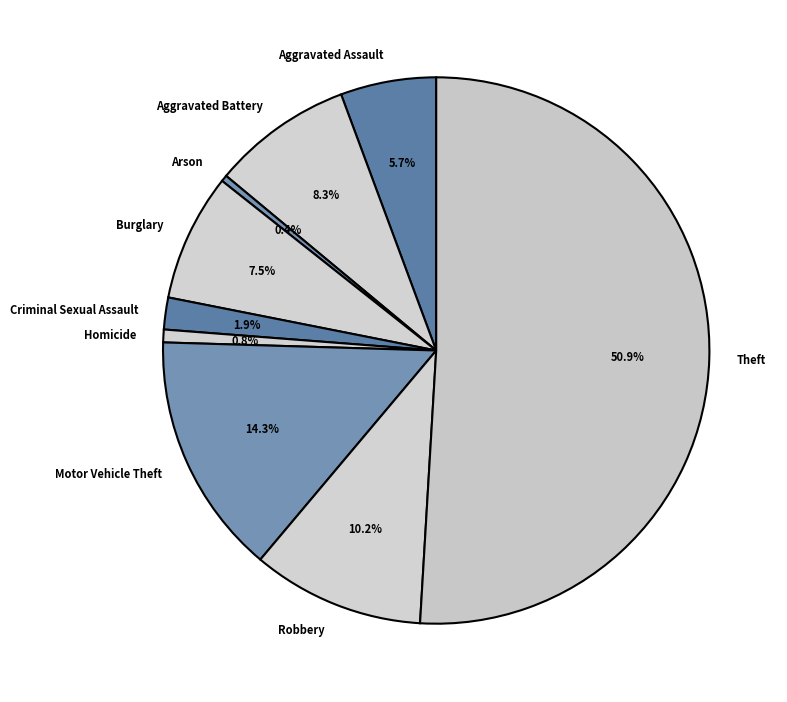

Which category accounts for the majority?

Theft